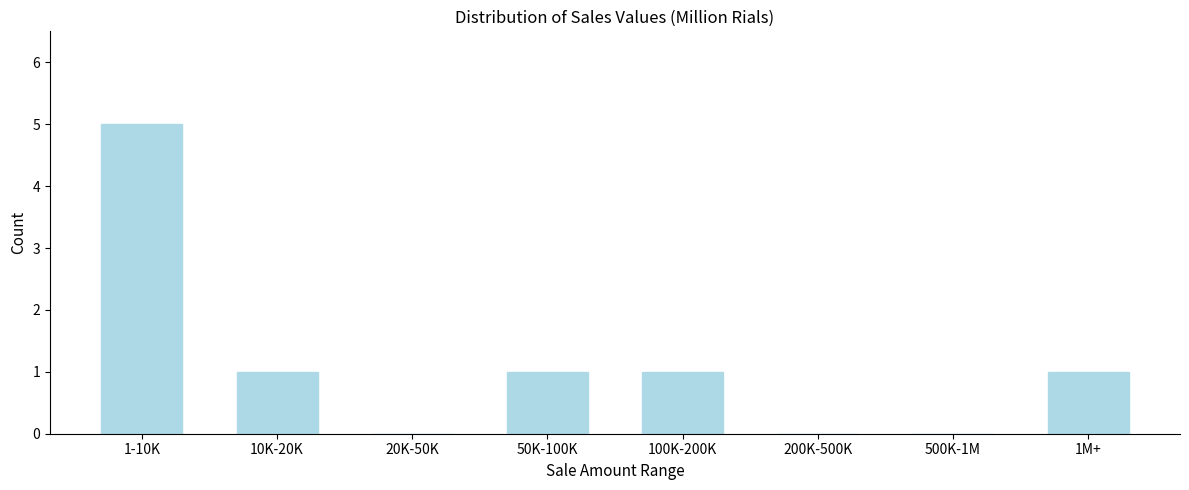

Reading left to right, transcribe all the data shown in this chart.

1-10K=5	10K-20K=1	20K-50K=0	50K-100K=1	100K-200K=1	200K-500K=0	500K-1M=0	1M+=1